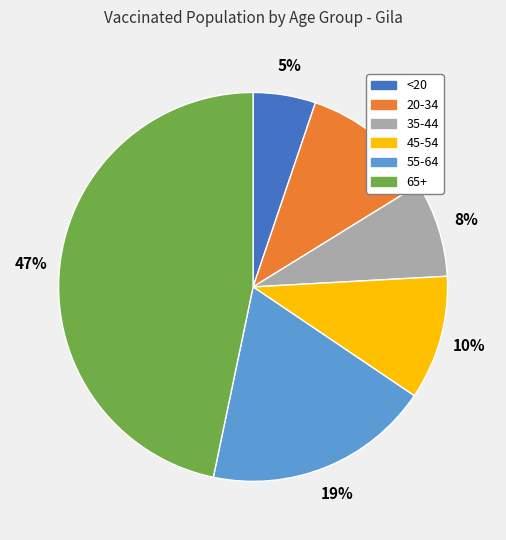

What is the ratio of the value at 45-54 to the value at <20?

2.0